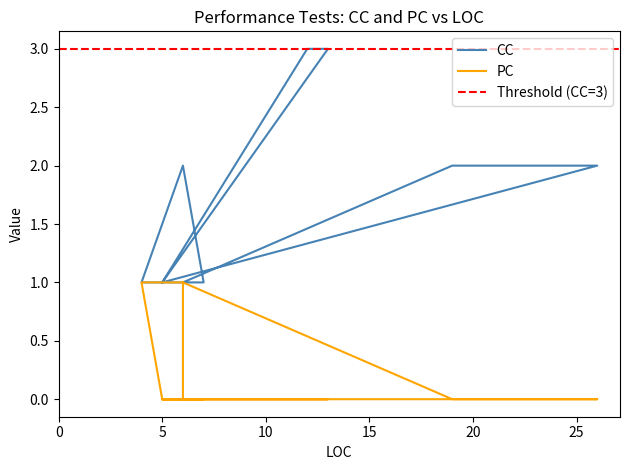

Is this an area chart (filled region under the line)?

No